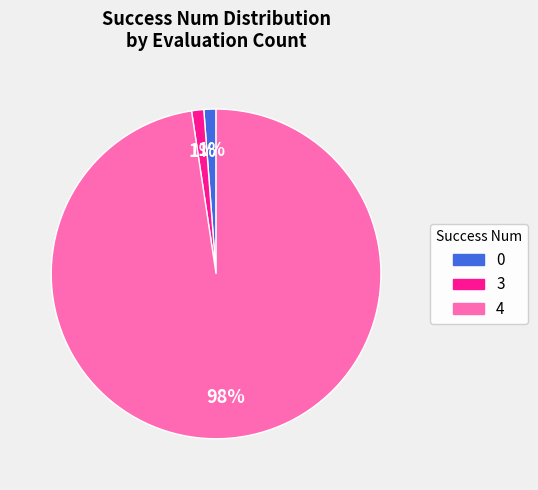

Is there any slice that represents more than half of the pie?

Yes